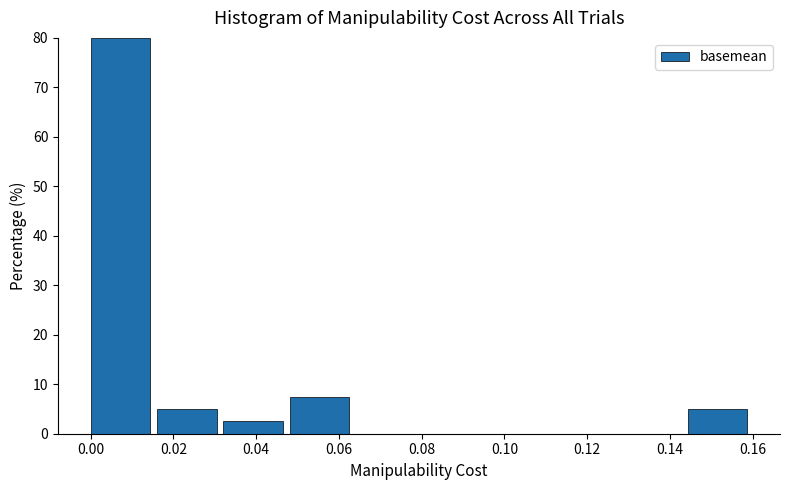

Reading left to right, transcribe this chart: for each bar, give the range it covers on the x-axis and its height. Neither the bar edges nor the heights are printed on the chart, so give them approximately, as read against the axes.

0.000 to 0.016: 80
0.016 to 0.032: 5
0.032 to 0.048: 3
0.048 to 0.064: 8
0.064 to 0.080: 0
0.080 to 0.096: 0
0.096 to 0.112: 0
0.112 to 0.128: 0
0.128 to 0.144: 0
0.144 to 0.160: 5